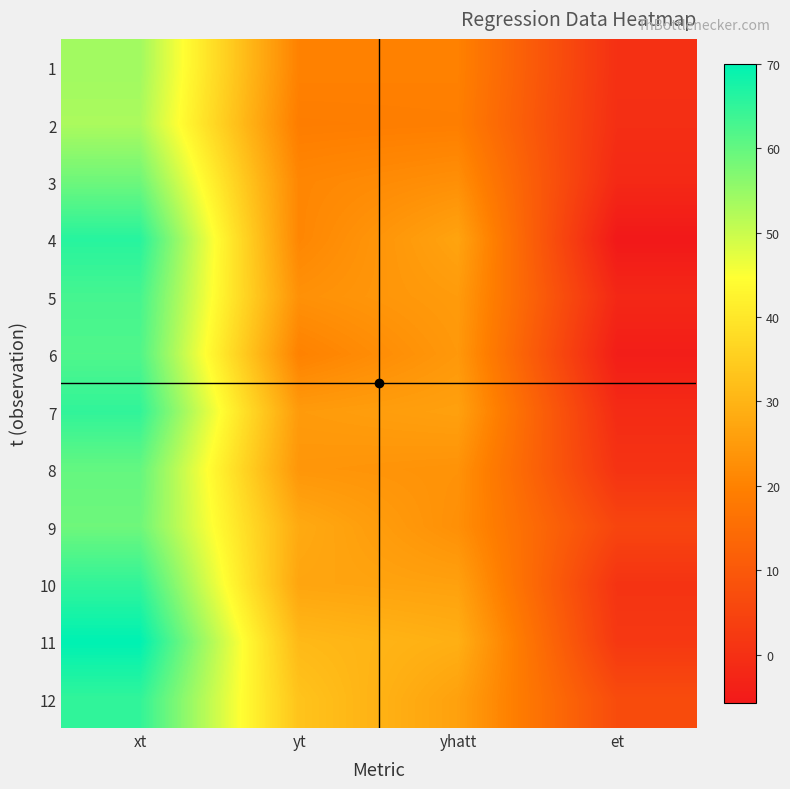

Reading left to right, extract all data points from this chart.

1: xt=54.0	yt=20.0	yhatt=19.9	et=0.1
2: xt=53.0	yt=19.0	yhatt=19.3	et=-0.3
3: xt=59.0	yt=21.0	yhatt=22.7	et=-1.7
4: xt=66.0	yt=21.0	yhatt=26.7	et=-5.7
5: xt=63.0	yt=23.0	yhatt=25.0	et=-2.0
6: xt=62.0	yt=20.0	yhatt=24.4	et=-4.4
7: xt=65.0	yt=25.0	yhatt=26.2	et=-1.2
8: xt=60.0	yt=24.0	yhatt=23.3	et=0.7
9: xt=59.0	yt=28.0	yhatt=22.7	et=5.3
10: xt=65.0	yt=27.0	yhatt=26.2	et=0.8
11: xt=70.0	yt=31.0	yhatt=29.0	et=2.0
12: xt=65.0	yt=33.0	yhatt=26.2	et=6.8